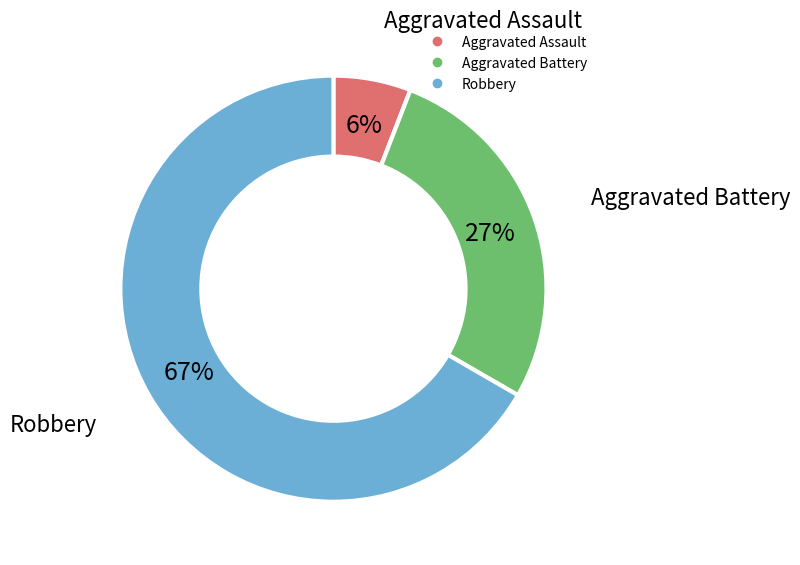

How many segments does this pie chart have?

3